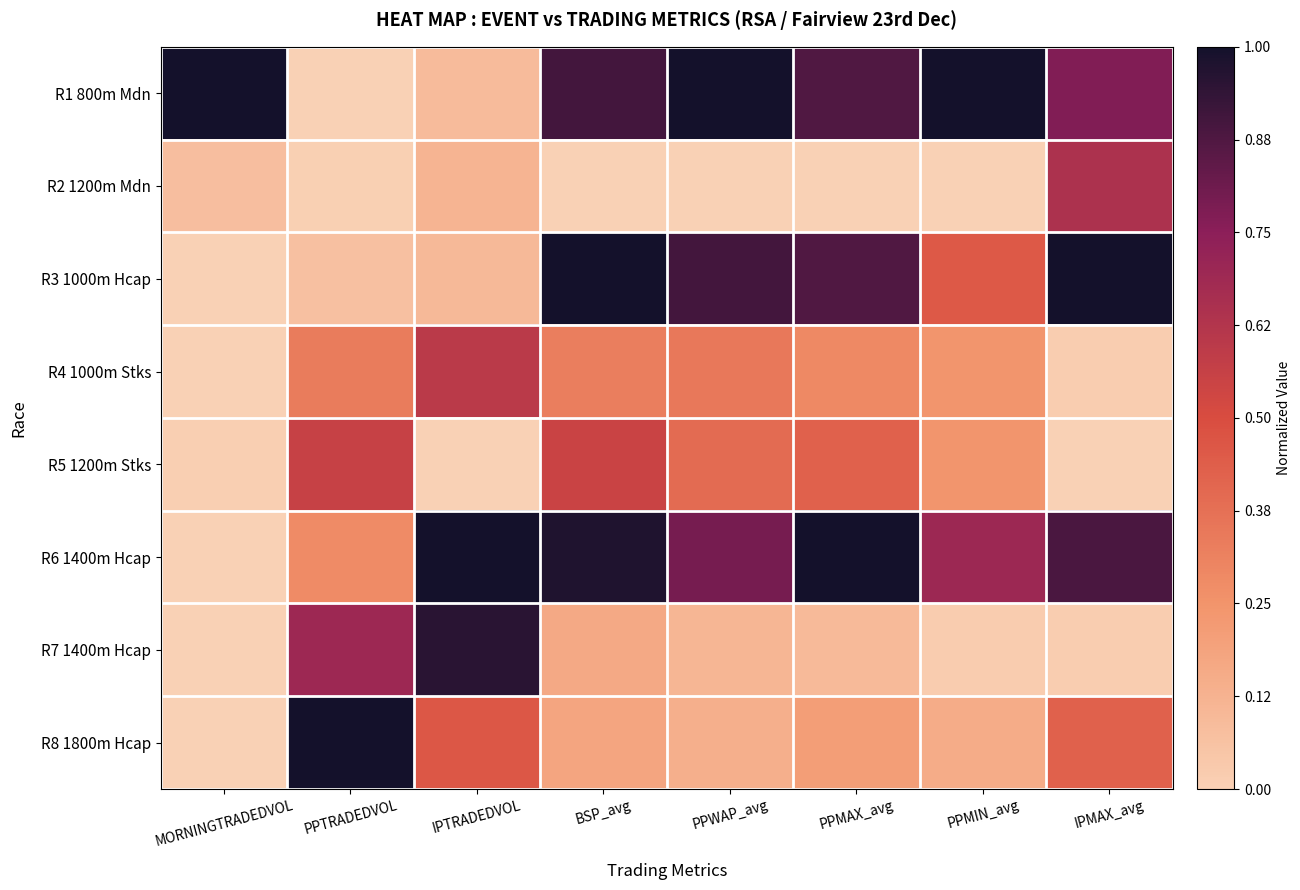

Which series has the largest total across all categories?

R6 1400m Hcap